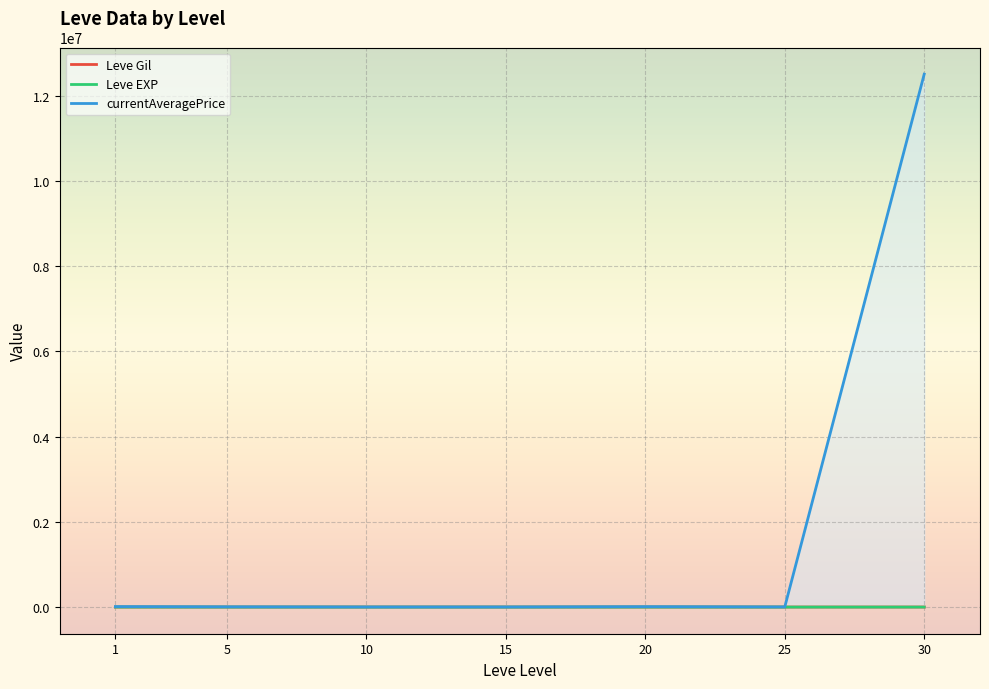

True or false: Leve Gil and currentAveragePrice cross at least once.

False